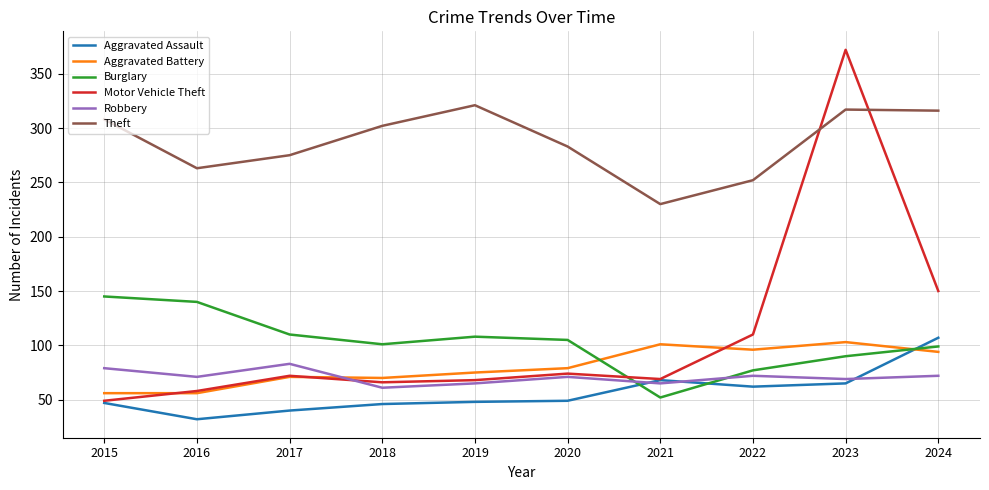

At which label does Burglary reach its peak?

2015